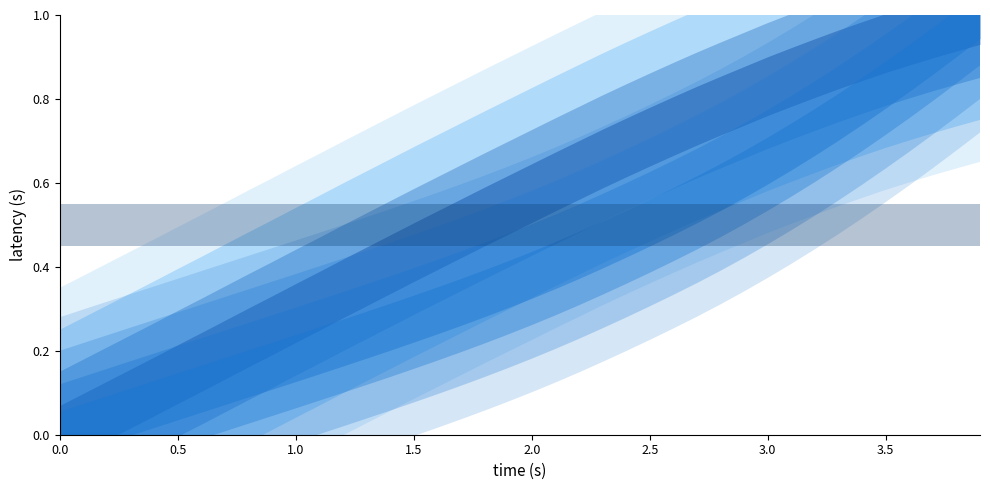

True or false: Y and X cross at least once.

False